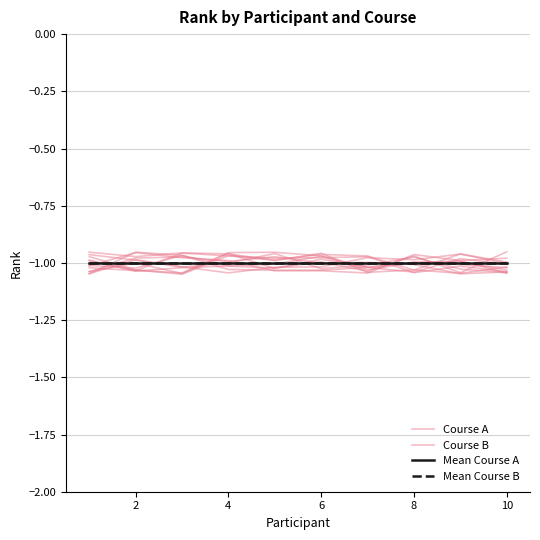

True or false: Course B has more than 0 interior local peaks.

True